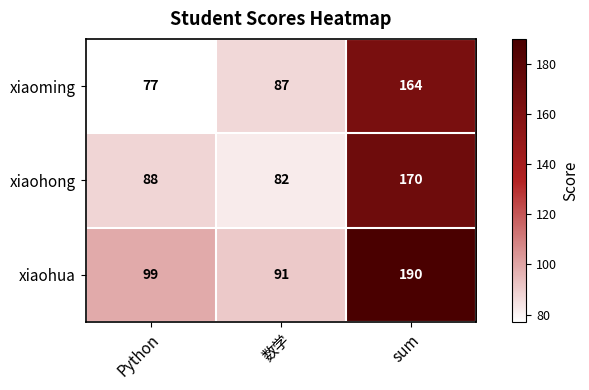

Is it true that xiaoming equals 122 at 数学?

False